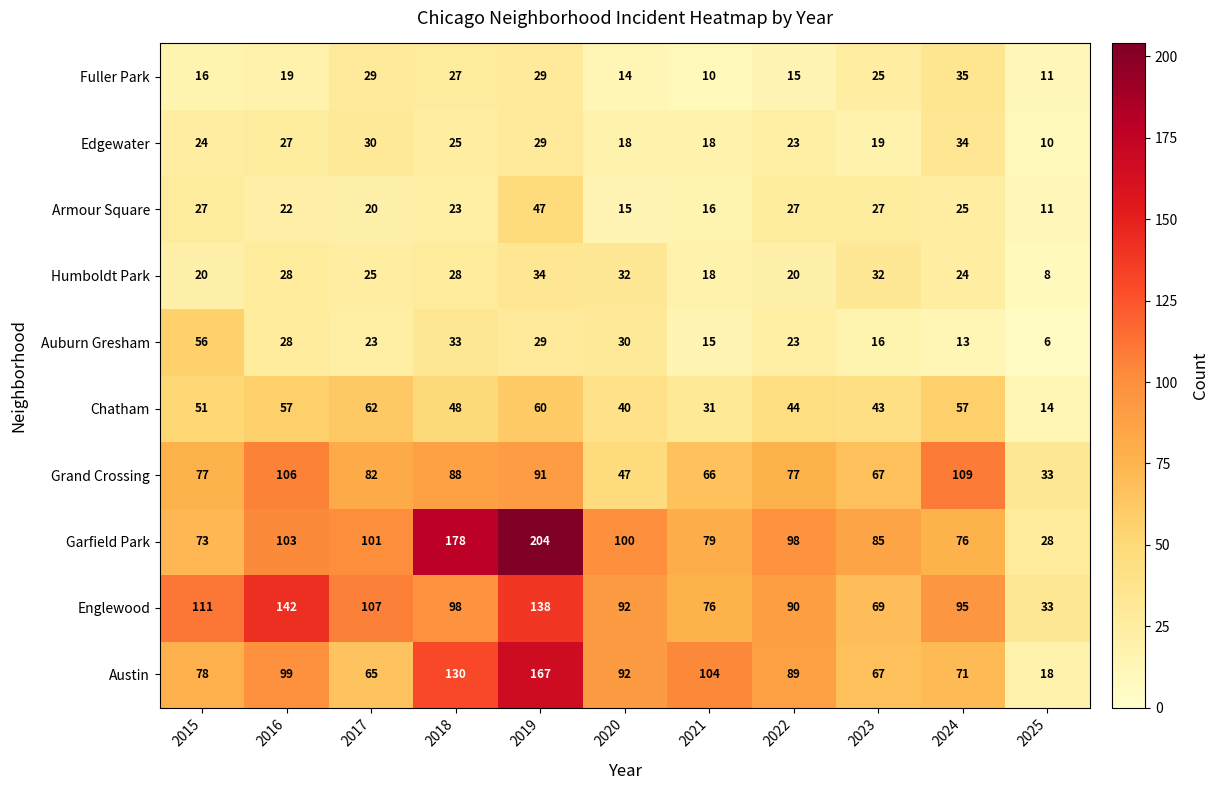

What is the smallest value displayed?

6